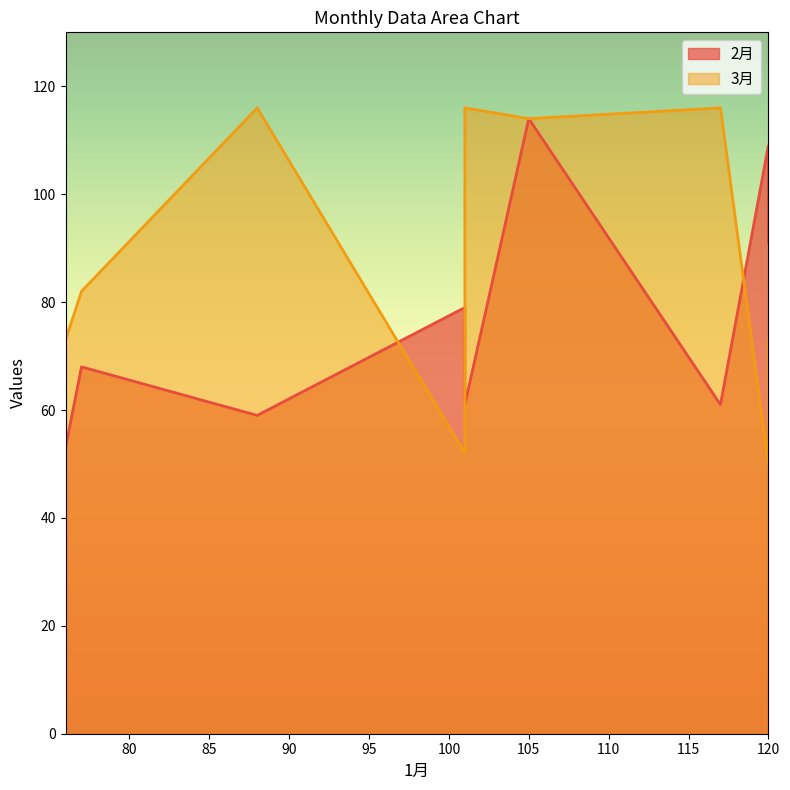

What is the sum of the 2月 values at 101 and 77?

129